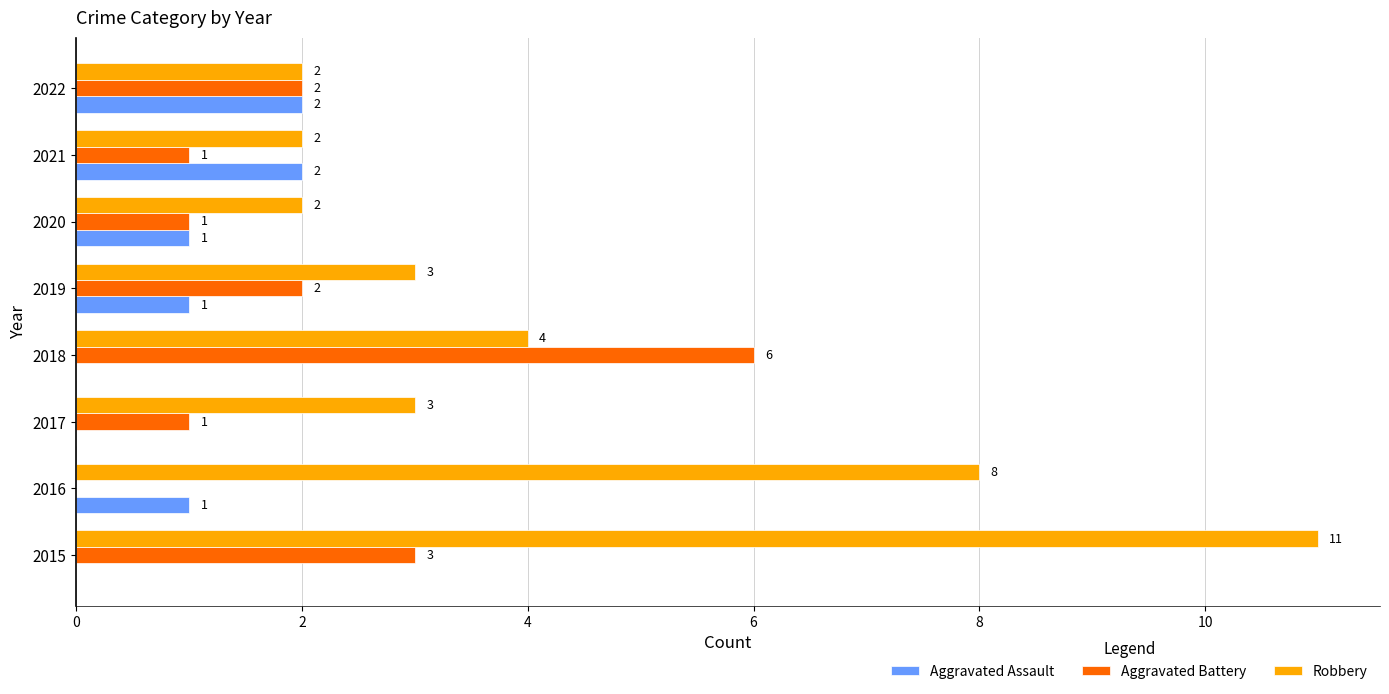

What is the highest value of the Aggravated Battery series?

6